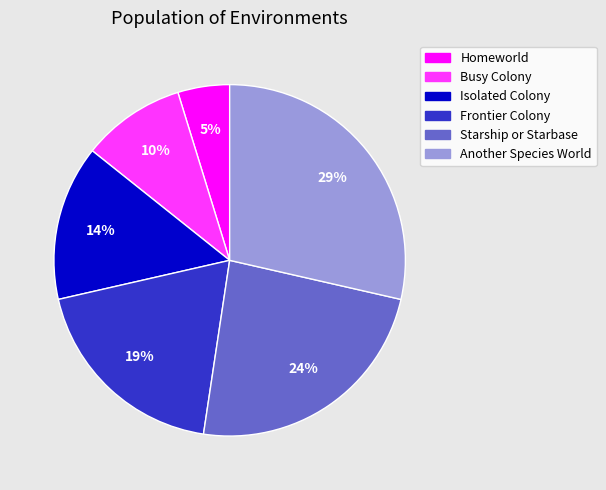

To the nearest percent, what is the combined percentage of Starship or Starbase and Isolated Colony?

38%